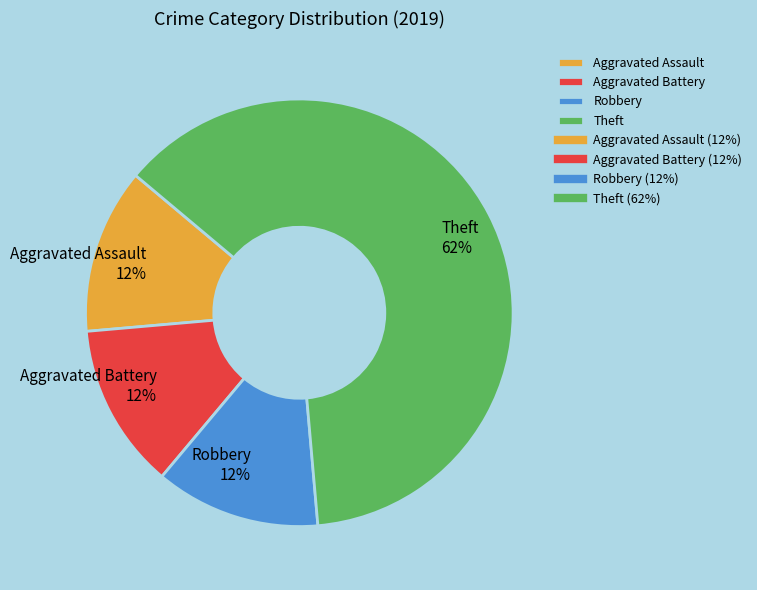

The Robbery slice represents 12% of the pie. True or false?

True